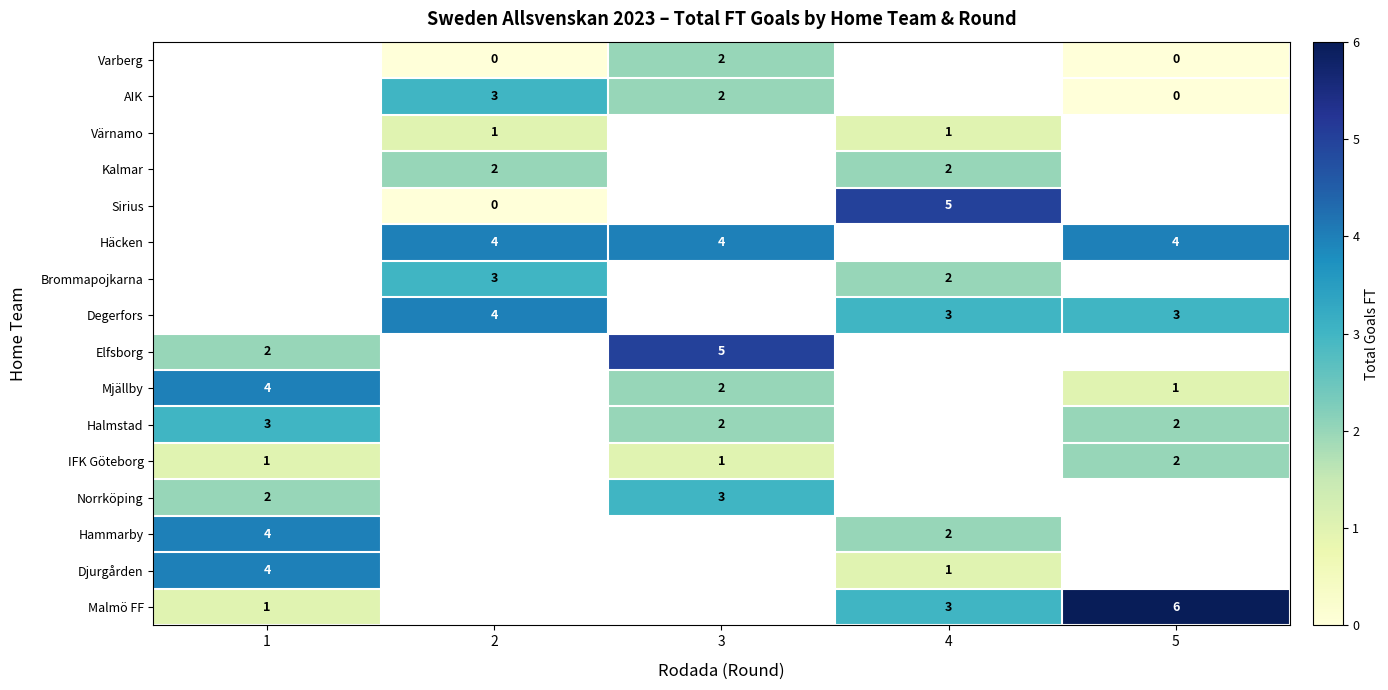

True or false: IFK Göteborg has a value of 1 at 3.

True